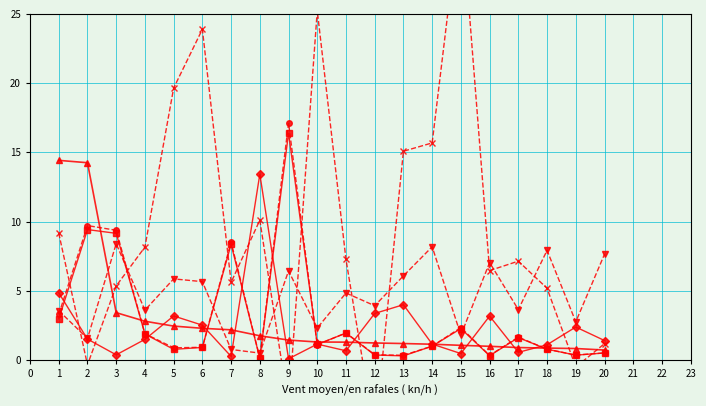

The ccn3_scaled series shows 8.2 at 12. True or false?

True